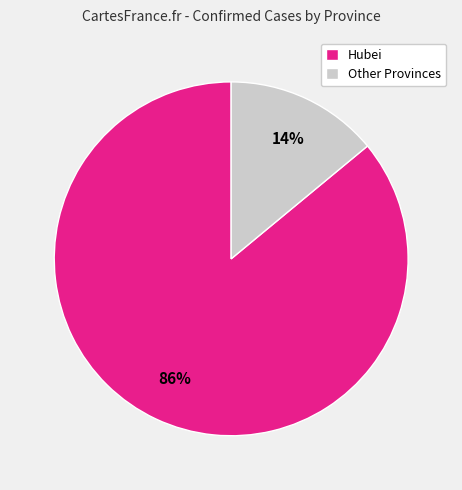

Is the sum of Hubei and Other Provinces greater than half?

Yes